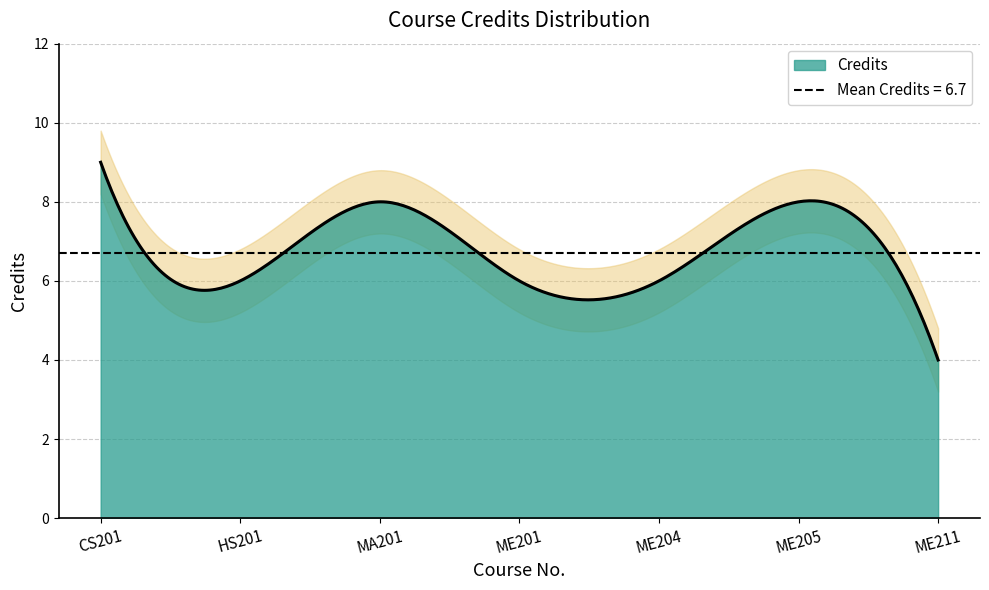

What is the average value?

7